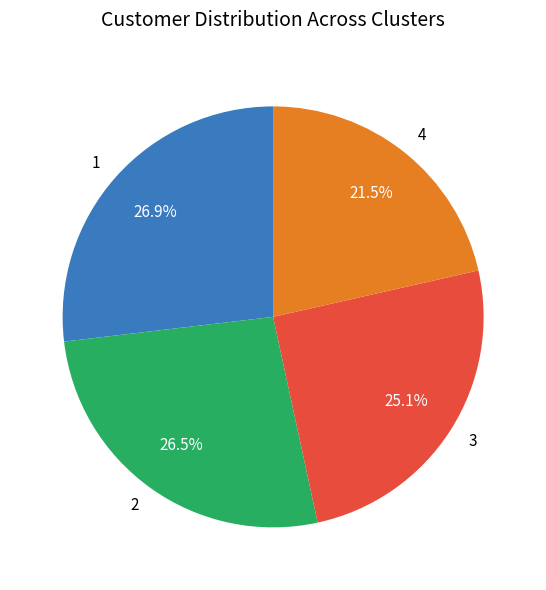

Which slice is the smallest?

4